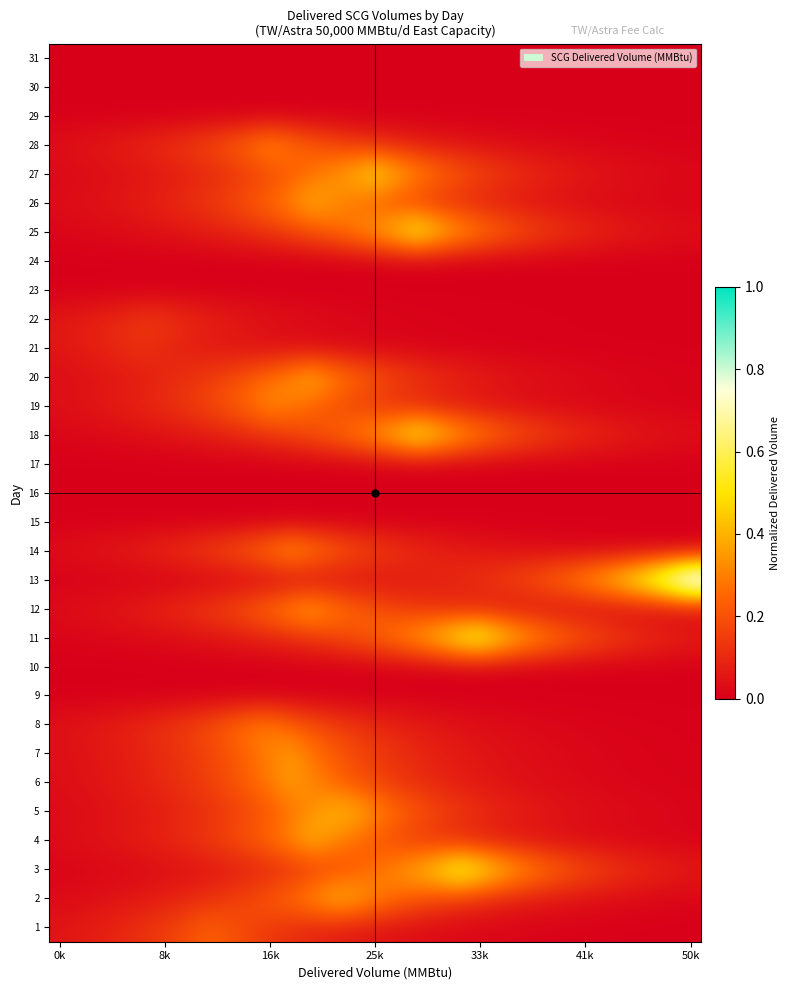

Reading left to right, transcribe all the data shown in this chart.

1: 0.1	0.1	0.1	0.1	0.1	0.2	0.2	0.2	0.2	0.2	0.1	0.1	0.1	0.1	0.1	0.0	0.0	0.0	0.0	0.0	0.0	0.0	0.0	0.0	0.0	0.0	0.0	0.0	0.0	0.0	0.0
2: 0.0	0.0	0.0	0.1	0.1	0.1	0.1	0.1	0.1	0.2	0.2	0.3	0.3	0.4	0.4	0.3	0.3	0.2	0.2	0.1	0.1	0.1	0.1	0.1	0.0	0.0	0.0	0.0	0.0	0.0	0.0
3: 0.0	0.0	0.0	0.0	0.0	0.0	0.0	0.1	0.1	0.1	0.1	0.1	0.1	0.2	0.2	0.3	0.3	0.4	0.5	0.6	0.5	0.4	0.4	0.3	0.2	0.2	0.2	0.1	0.1	0.1	0.1
4: 0.0	0.0	0.0	0.1	0.1	0.1	0.1	0.1	0.2	0.2	0.3	0.3	0.4	0.3	0.3	0.2	0.2	0.1	0.1	0.1	0.1	0.1	0.0	0.0	0.0	0.0	0.0	0.0	0.0	0.0	0.0
5: 0.0	0.0	0.0	0.1	0.1	0.1	0.1	0.1	0.1	0.2	0.2	0.3	0.3	0.4	0.4	0.3	0.3	0.2	0.2	0.1	0.1	0.1	0.1	0.1	0.1	0.0	0.0	0.0	0.0	0.0	0.0
6: 0.0	0.0	0.1	0.1	0.1	0.1	0.1	0.2	0.2	0.2	0.3	0.4	0.3	0.3	0.2	0.2	0.1	0.1	0.1	0.1	0.1	0.0	0.0	0.0	0.0	0.0	0.0	0.0	0.0	0.0	0.0
7: 0.0	0.0	0.1	0.1	0.1	0.1	0.1	0.2	0.2	0.2	0.3	0.3	0.3	0.2	0.2	0.2	0.1	0.1	0.1	0.1	0.1	0.0	0.0	0.0	0.0	0.0	0.0	0.0	0.0	0.0	0.0
8: 0.0	0.1	0.1	0.1	0.1	0.1	0.2	0.2	0.2	0.3	0.3	0.2	0.2	0.2	0.1	0.1	0.1	0.1	0.1	0.0	0.0	0.0	0.0	0.0	0.0	0.0	0.0	0.0	0.0	0.0	0.0
9: 0.0	0.0	0.0	0.0	0.0	0.0	0.0	0.0	0.0	0.0	0.0	0.0	0.0	0.0	0.0	0.0	0.0	0.0	0.0	0.0	0.0	0.0	0.0	0.0	0.0	0.0	0.0	0.0	0.0	0.0	0.0
10: 0.0	0.0	0.0	0.0	0.0	0.0	0.0	0.0	0.0	0.0	0.0	0.0	0.0	0.0	0.0	0.0	0.0	0.0	0.0	0.0	0.0	0.0	0.0	0.0	0.0	0.0	0.0	0.0	0.0	0.0	0.0
11: 0.0	0.0	0.0	0.0	0.0	0.0	0.0	0.0	0.1	0.1	0.1	0.1	0.1	0.2	0.2	0.2	0.3	0.4	0.5	0.6	0.6	0.5	0.4	0.3	0.3	0.2	0.2	0.1	0.1	0.1	0.1
12: 0.0	0.0	0.1	0.1	0.1	0.1	0.1	0.1	0.2	0.2	0.3	0.3	0.4	0.3	0.2	0.2	0.2	0.1	0.1	0.1	0.1	0.1	0.0	0.0	0.0	0.0	0.0	0.0	0.0	0.0	0.0
13: 0.0	0.0	0.0	0.0	0.0	0.0	0.0	0.0	0.0	0.0	0.0	0.0	0.0	0.0	0.0	0.0	0.1	0.1	0.1	0.1	0.1	0.2	0.2	0.2	0.3	0.3	0.4	0.5	0.7	0.8	1.0
14: 0.0	0.0	0.1	0.1	0.1	0.1	0.1	0.2	0.2	0.2	0.3	0.4	0.3	0.3	0.2	0.2	0.1	0.1	0.1	0.1	0.1	0.0	0.0	0.0	0.0	0.0	0.0	0.0	0.0	0.0	0.0
15: 0.0	0.0	0.0	0.0	0.0	0.0	0.0	0.0	0.0	0.0	0.0	0.0	0.0	0.0	0.0	0.0	0.0	0.0	0.0	0.0	0.0	0.0	0.0	0.0	0.0	0.0	0.0	0.0	0.0	0.0	0.0
16: 0.0	0.0	0.0	0.0	0.0	0.0	0.0	0.0	0.0	0.0	0.0	0.0	0.0	0.0	0.0	0.0	0.0	0.0	0.0	0.0	0.0	0.0	0.0	0.0	0.0	0.0	0.0	0.0	0.0	0.0	0.0
17: 0.0	0.0	0.0	0.0	0.0	0.0	0.0	0.0	0.0	0.0	0.0	0.0	0.0	0.0	0.0	0.0	0.0	0.0	0.0	0.0	0.0	0.0	0.0	0.0	0.0	0.0	0.0	0.0	0.0	0.0	0.0
18: 0.0	0.0	0.0	0.0	0.0	0.0	0.1	0.1	0.1	0.1	0.1	0.2	0.2	0.2	0.3	0.4	0.5	0.6	0.5	0.4	0.3	0.3	0.2	0.2	0.1	0.1	0.1	0.1	0.1	0.0	0.0
19: 0.0	0.0	0.1	0.1	0.1	0.1	0.1	0.2	0.2	0.3	0.3	0.3	0.2	0.2	0.2	0.1	0.1	0.1	0.1	0.1	0.0	0.0	0.0	0.0	0.0	0.0	0.0	0.0	0.0	0.0	0.0
20: 0.0	0.0	0.0	0.1	0.1	0.1	0.1	0.1	0.2	0.2	0.3	0.3	0.4	0.3	0.3	0.2	0.2	0.1	0.1	0.1	0.1	0.1	0.0	0.0	0.0	0.0	0.0	0.0	0.0	0.0	0.0
21: 0.1	0.1	0.1	0.1	0.1	0.1	0.1	0.1	0.1	0.0	0.0	0.0	0.0	0.0	0.0	0.0	0.0	0.0	0.0	0.0	0.0	0.0	0.0	0.0	0.0	0.0	0.0	0.0	0.0	0.0	0.0
22: 0.1	0.1	0.1	0.1	0.1	0.1	0.1	0.1	0.1	0.1	0.0	0.0	0.0	0.0	0.0	0.0	0.0	0.0	0.0	0.0	0.0	0.0	0.0	0.0	0.0	0.0	0.0	0.0	0.0	0.0	0.0
23: 0.0	0.0	0.0	0.0	0.0	0.0	0.0	0.0	0.0	0.0	0.0	0.0	0.0	0.0	0.0	0.0	0.0	0.0	0.0	0.0	0.0	0.0	0.0	0.0	0.0	0.0	0.0	0.0	0.0	0.0	0.0
24: 0.0	0.0	0.0	0.0	0.0	0.0	0.0	0.0	0.0	0.0	0.0	0.0	0.0	0.0	0.0	0.0	0.0	0.0	0.0	0.0	0.0	0.0	0.0	0.0	0.0	0.0	0.0	0.0	0.0	0.0	0.0
25: 0.0	0.0	0.0	0.0	0.0	0.0	0.1	0.1	0.1	0.1	0.1	0.2	0.2	0.2	0.3	0.4	0.5	0.6	0.5	0.4	0.3	0.2	0.2	0.2	0.1	0.1	0.1	0.1	0.1	0.0	0.0
26: 0.0	0.0	0.0	0.1	0.1	0.1	0.1	0.1	0.2	0.2	0.3	0.3	0.4	0.3	0.3	0.2	0.2	0.1	0.1	0.1	0.1	0.1	0.1	0.0	0.0	0.0	0.0	0.0	0.0	0.0	0.0
27: 0.0	0.0	0.0	0.0	0.1	0.1	0.1	0.1	0.1	0.1	0.2	0.2	0.3	0.3	0.4	0.5	0.4	0.3	0.3	0.2	0.2	0.1	0.1	0.1	0.1	0.1	0.1	0.0	0.0	0.0	0.0
28: 0.0	0.1	0.1	0.1	0.1	0.1	0.1	0.2	0.2	0.3	0.3	0.3	0.2	0.2	0.1	0.1	0.1	0.1	0.1	0.1	0.0	0.0	0.0	0.0	0.0	0.0	0.0	0.0	0.0	0.0	0.0
29: 0.0	0.0	0.0	0.0	0.0	0.0	0.0	0.0	0.0	0.0	0.0	0.0	0.0	0.0	0.0	0.0	0.0	0.0	0.0	0.0	0.0	0.0	0.0	0.0	0.0	0.0	0.0	0.0	0.0	0.0	0.0
30: 0.0	0.0	0.0	0.0	0.0	0.0	0.0	0.0	0.0	0.0	0.0	0.0	0.0	0.0	0.0	0.0	0.0	0.0	0.0	0.0	0.0	0.0	0.0	0.0	0.0	0.0	0.0	0.0	0.0	0.0	0.0
31: 0.0	0.0	0.0	0.0	0.0	0.0	0.0	0.0	0.0	0.0	0.0	0.0	0.0	0.0	0.0	0.0	0.0	0.0	0.0	0.0	0.0	0.0	0.0	0.0	0.0	0.0	0.0	0.0	0.0	0.0	0.0